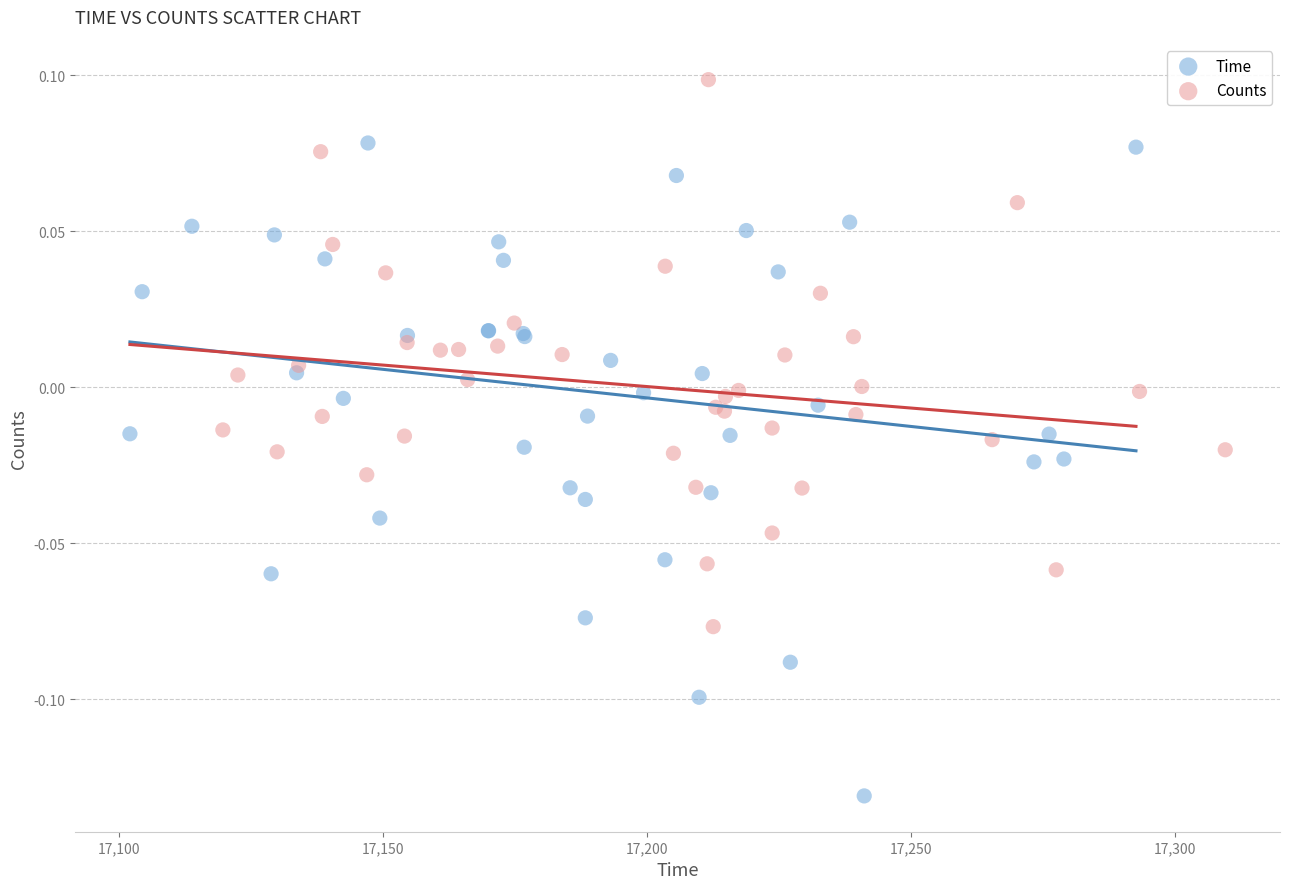

Which series contains the lowest Y value?

Time